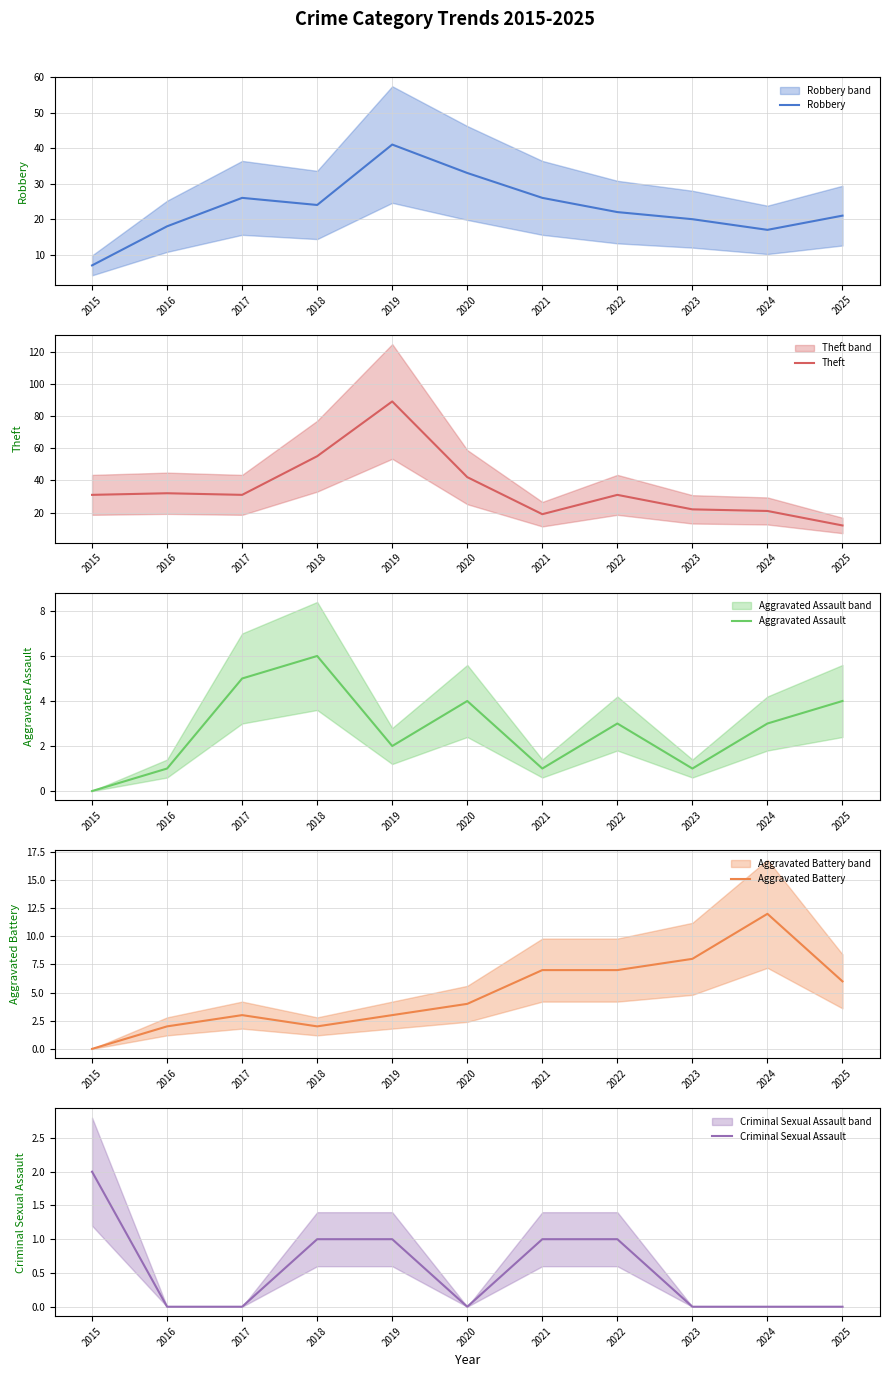

True or false: Criminal Sexual Assault and Aggravated Battery intersect in this chart.

True